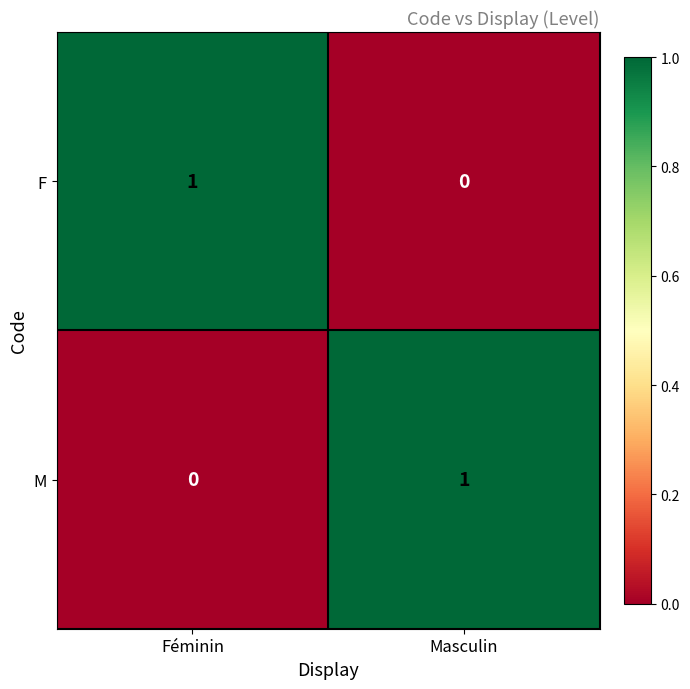

The value of M at Féminin is -1. True or false?

False